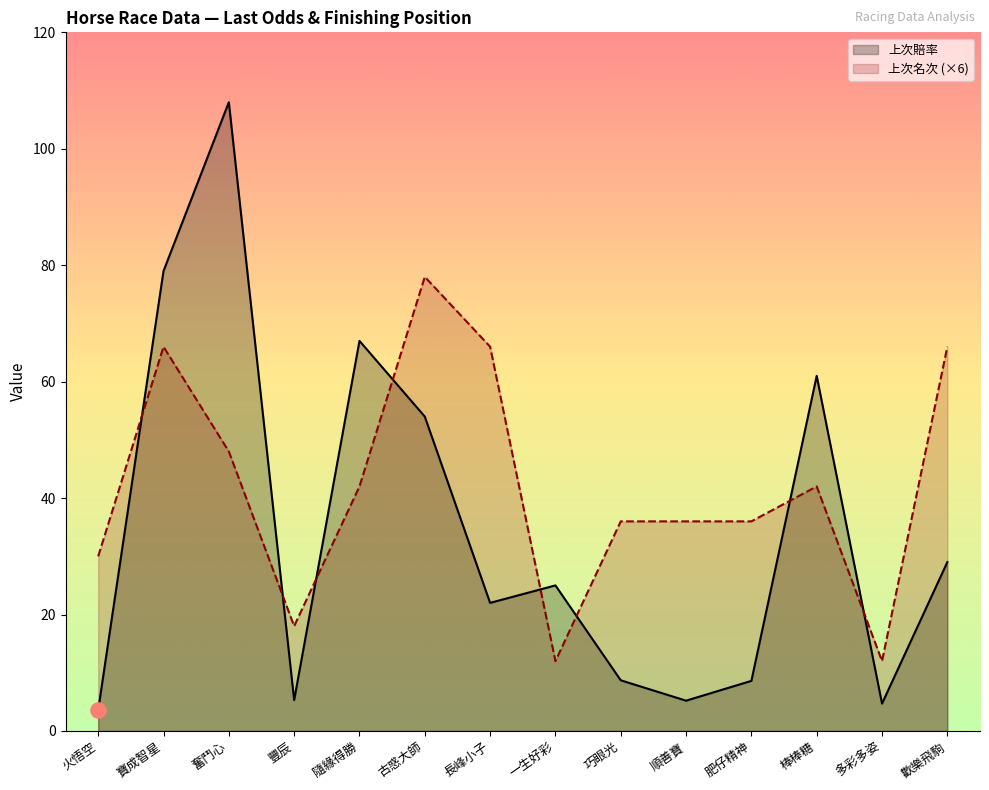

What are all the series names shown in the legend?

上次賠率, 上次名次 (×6)